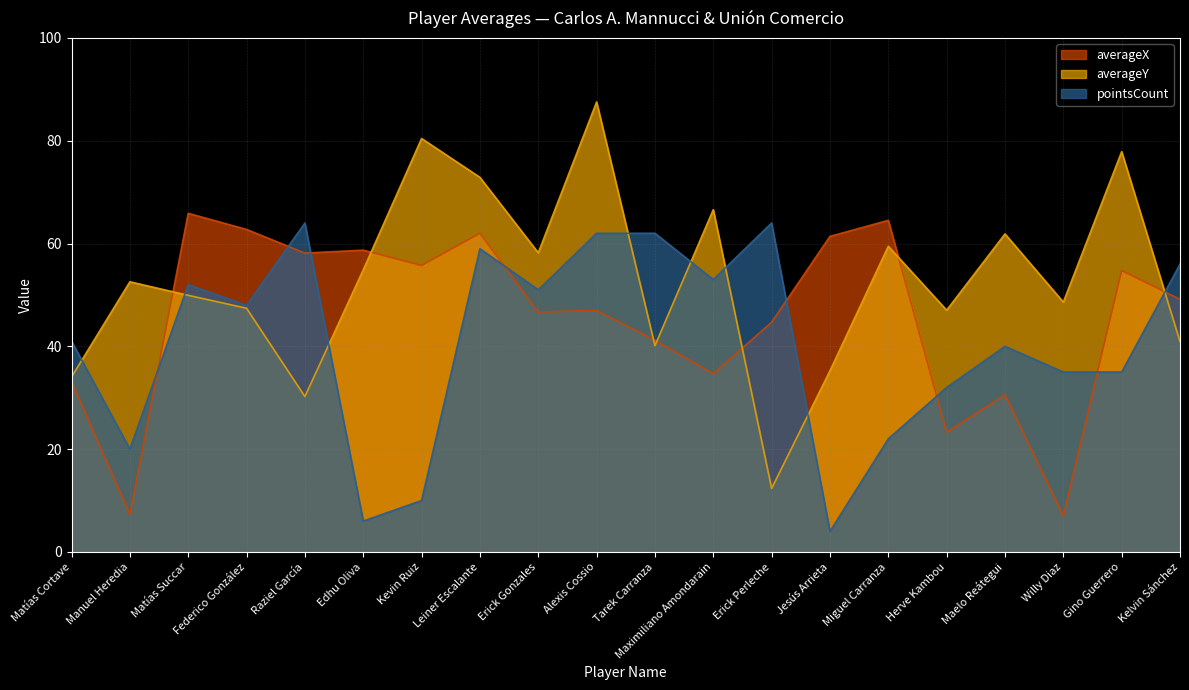

Reading left to right, extract all data points from this chart.

averageX: 33.1	7.3	65.9	62.7	58.1	58.7	55.7	62.0	46.7	47.0	41.2	34.7	44.7	61.4	64.5	23.3	30.6	7.0	54.8	49.1
averageY: 34.0	52.6	49.9	47.4	30.2	54.9	80.4	72.9	58.2	87.6	40.1	66.6	12.3	35.2	59.5	47.0	61.9	48.6	77.9	40.9
pointsCount: 41.0	20.0	52.0	48.0	64.0	6.0	10.0	59.0	51.0	62.0	62.0	53.0	64.0	4.0	22.0	32.0	40.0	35.0	35.0	56.0